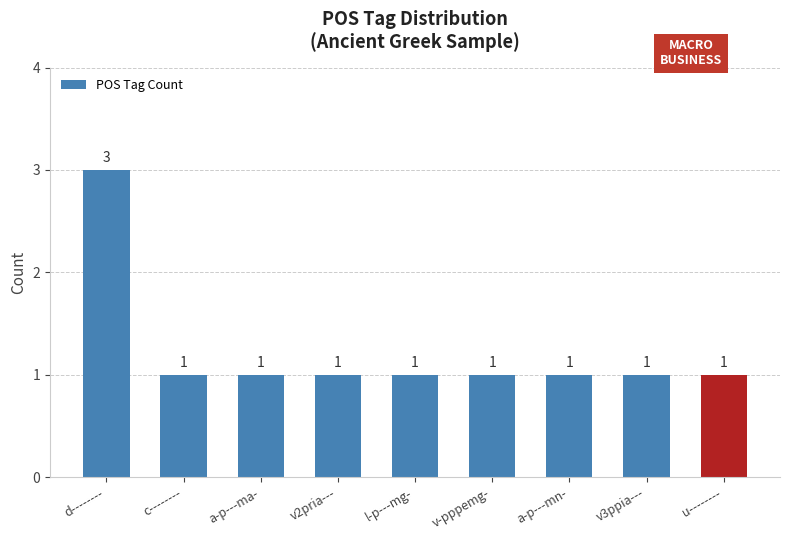

Does the chart contain stacked bars?

No